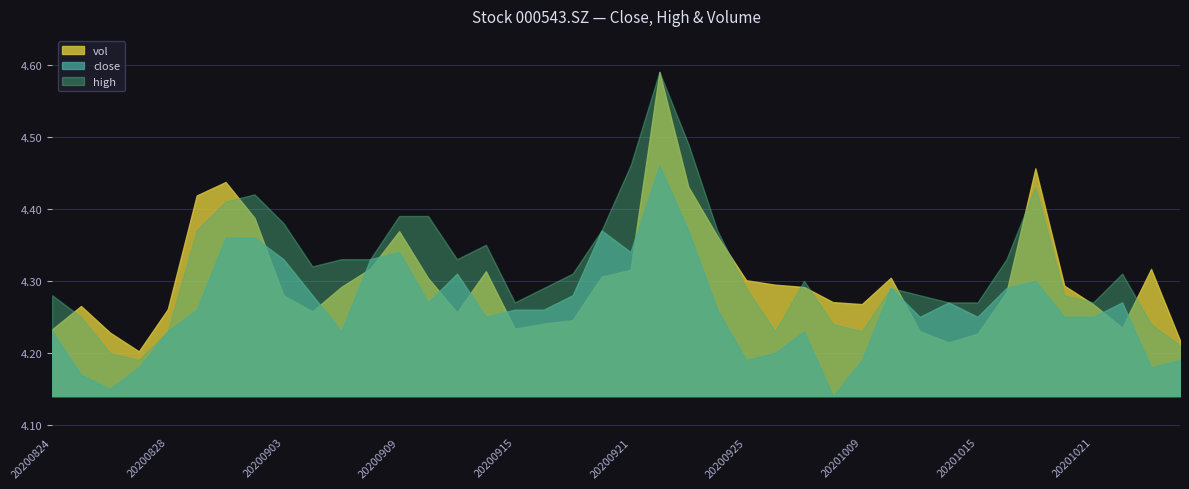

Rank the series at 20201023 from highest to lowest value.

vol, high, close